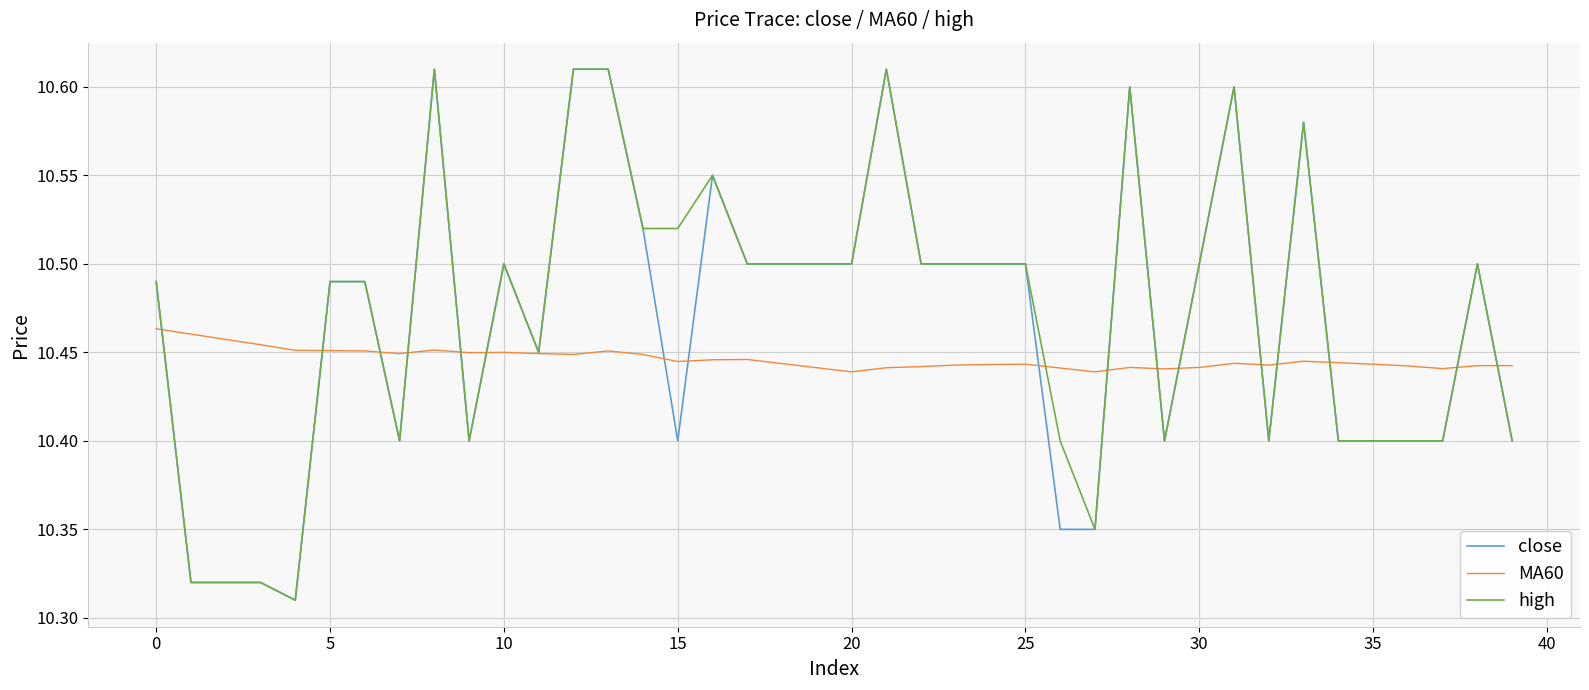

What are all the series names shown in the legend?

close, MA60, high